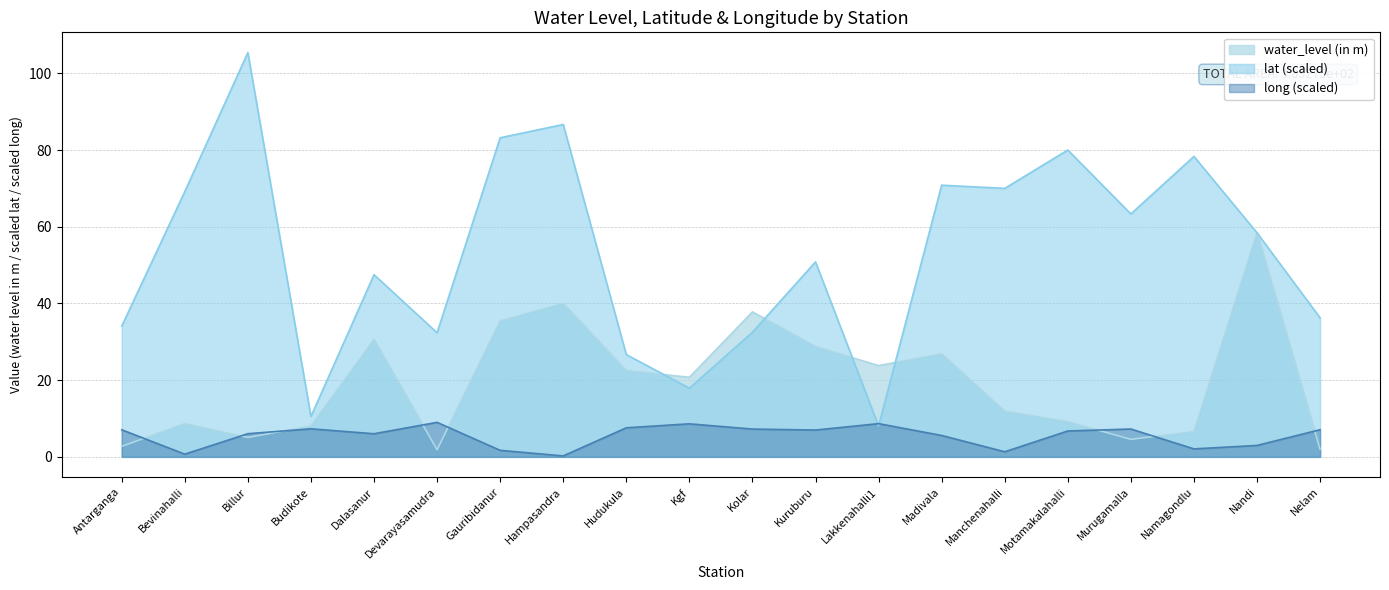

List the labels in order of water_level (in m) value, smallest first.

Devarayasamudra, Nelam, Antarganga, Murugamalla, Billur, Namagondlu, Budikote, Bevinahalli, Motamakalahalli, Manchenahalli, Kgf, Hudukula, Lakkenahalli1, Madivala, Kuruburu, Dalasanur, Gauribidanur, Kolar, Hampasandra, Nandi